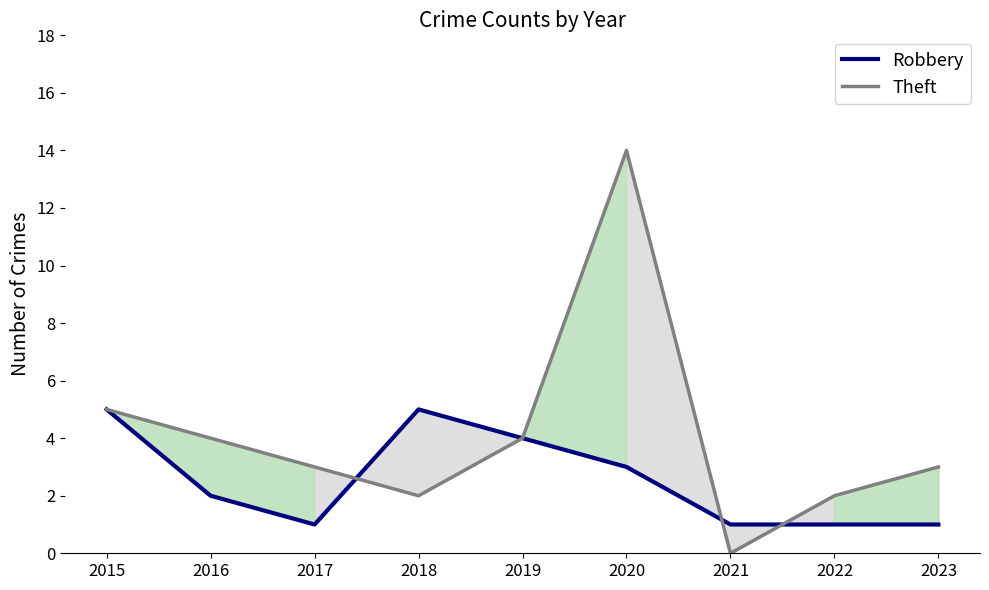

At which category is the sum across all series the highest?

2020